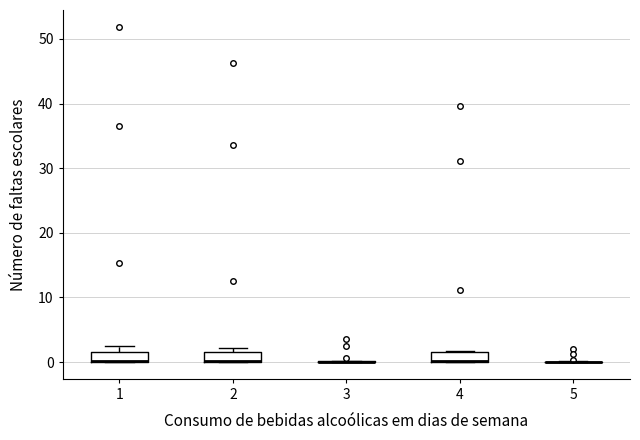

Where is the upper edge of the box at x = 2 on the y-axis? The values are not printed on the chart, so give them approximately, as read against the axis.

2